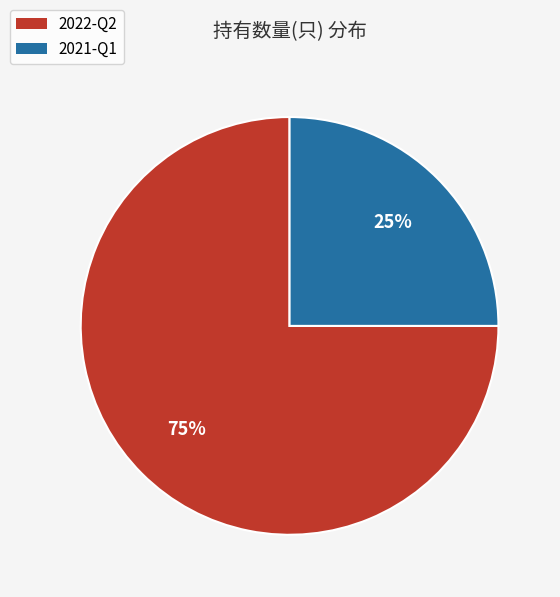

Combined, do 2022-Q2 and 2021-Q1 account for over 50%?

Yes